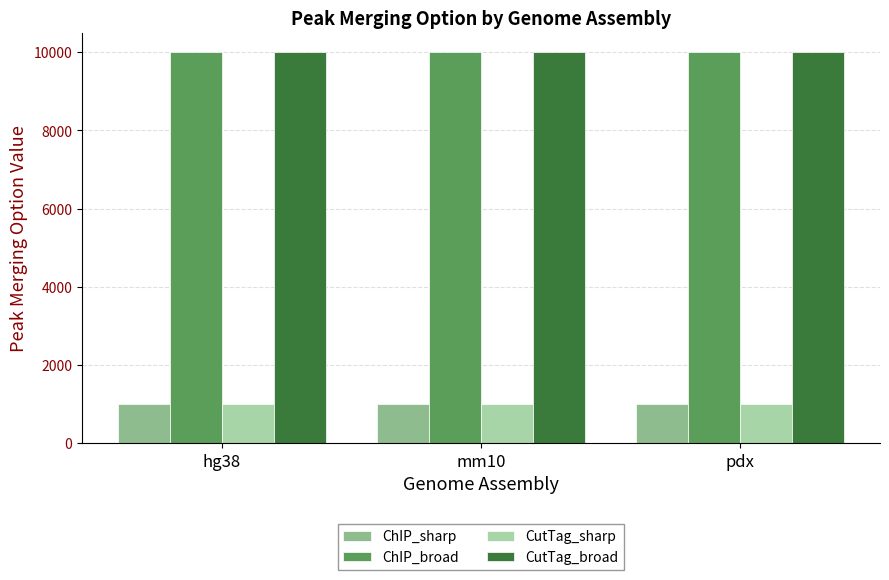

What is the total value across all series at hg38?

22000